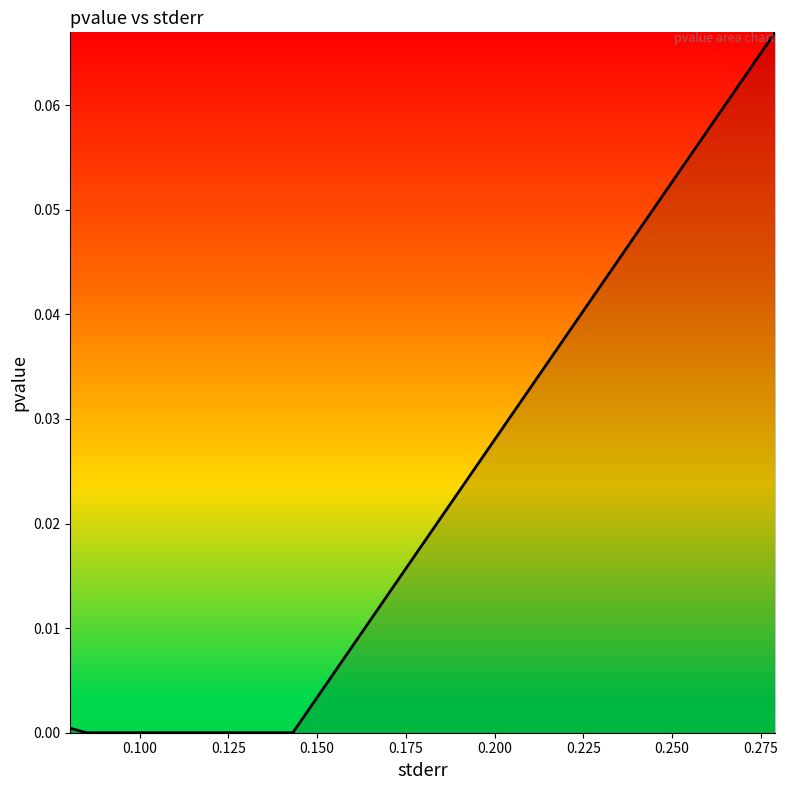

True or false: there are more than 1 points higher than both neighbors.

False